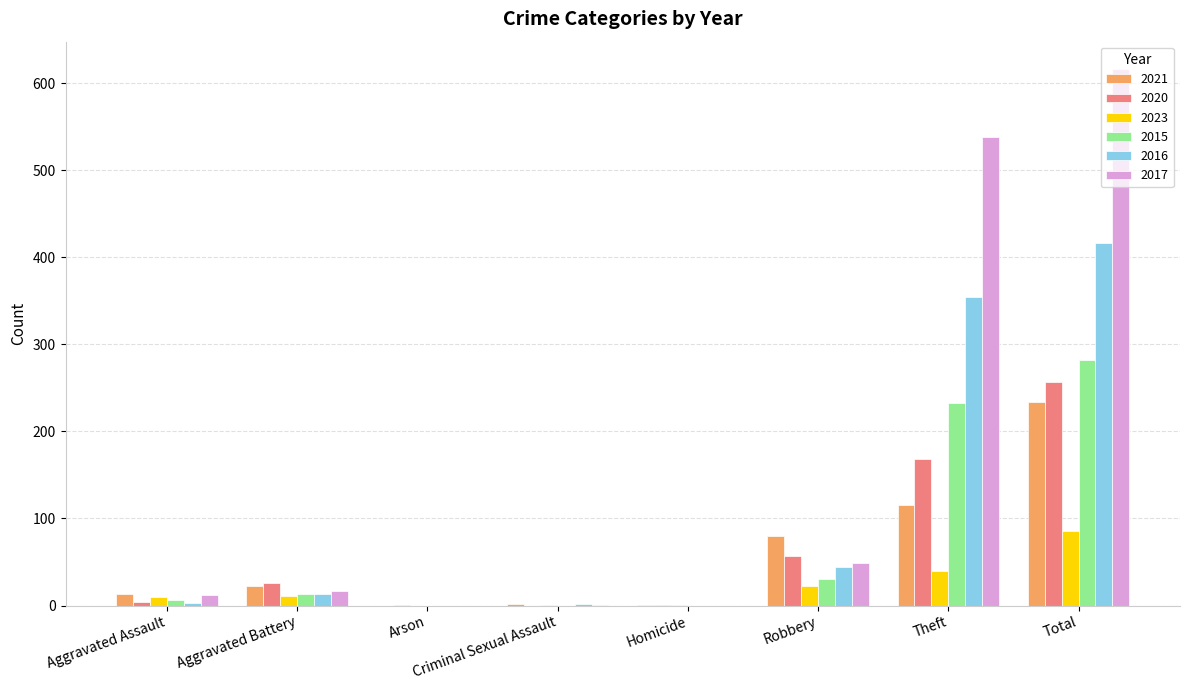

What is the maximum value for 2017?

617